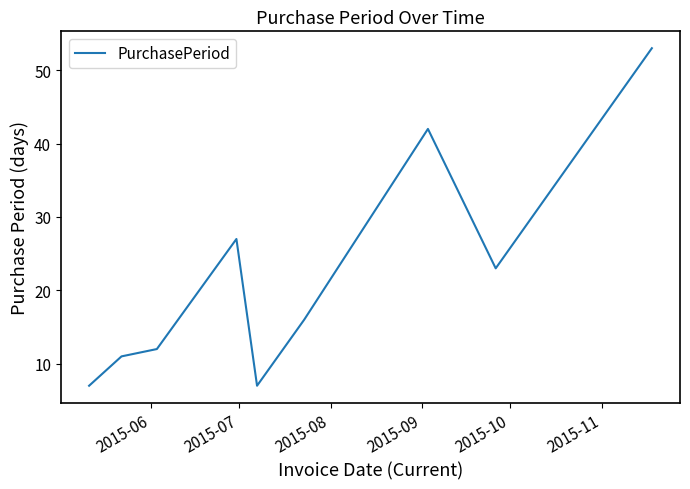

What is the average value?

22